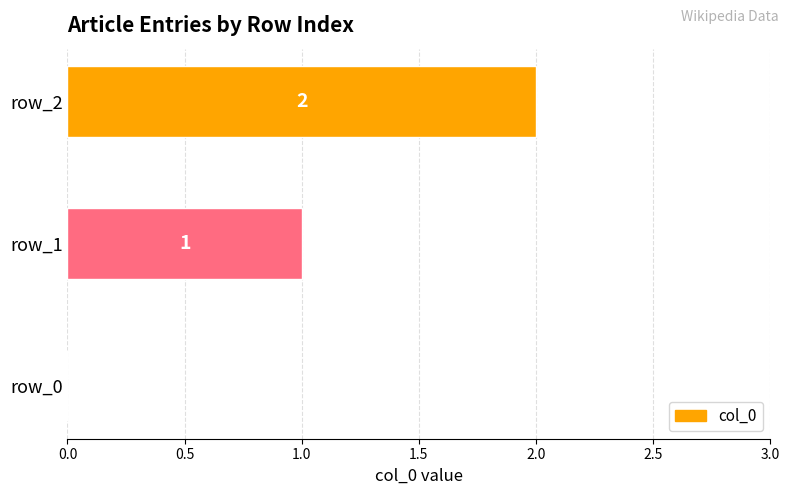

At which category does the chart reach its peak across all series?

row_2